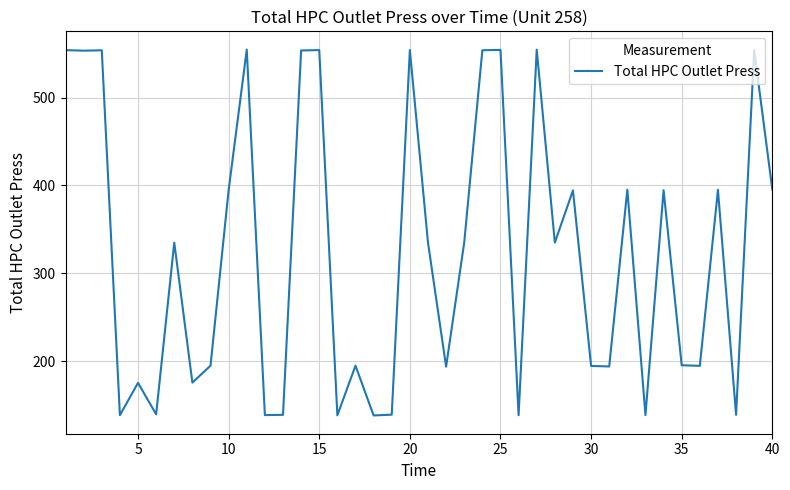

What is the difference between the maximum and minimum values?

416.5